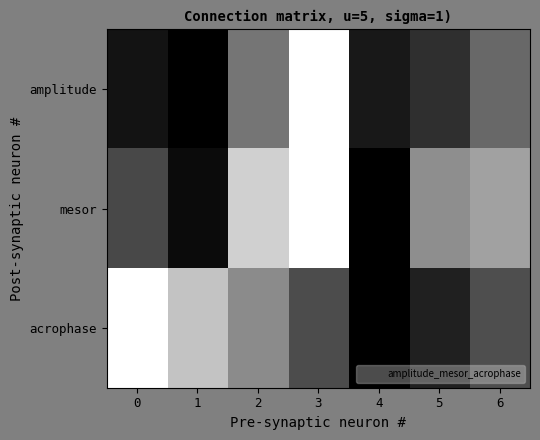

List the series in order of their peak value, highest first.

amplitude, mesor, acrophase